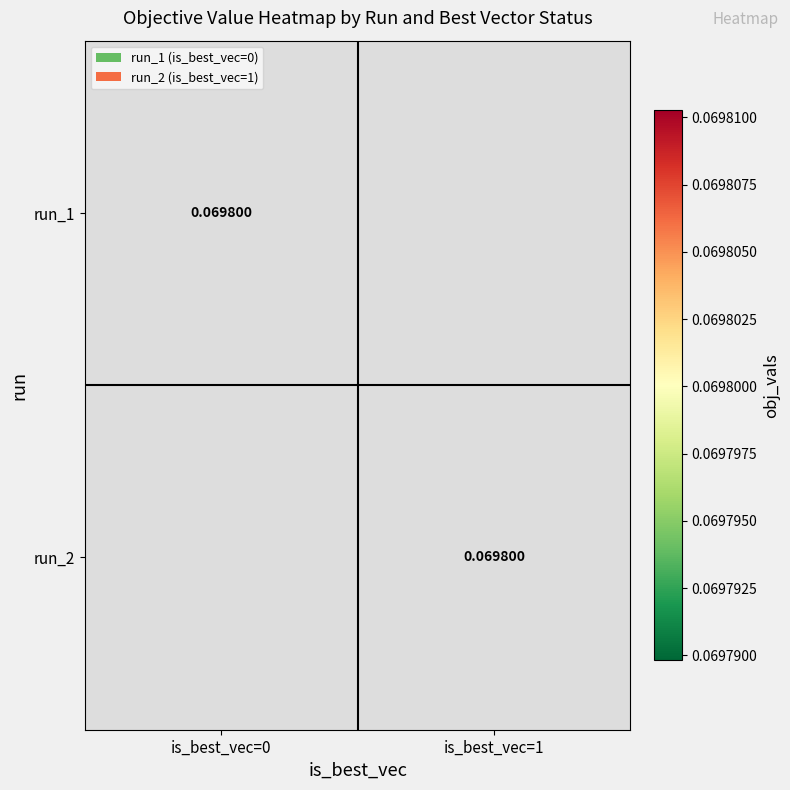

Which series has the largest range (max minus min)?

run_1